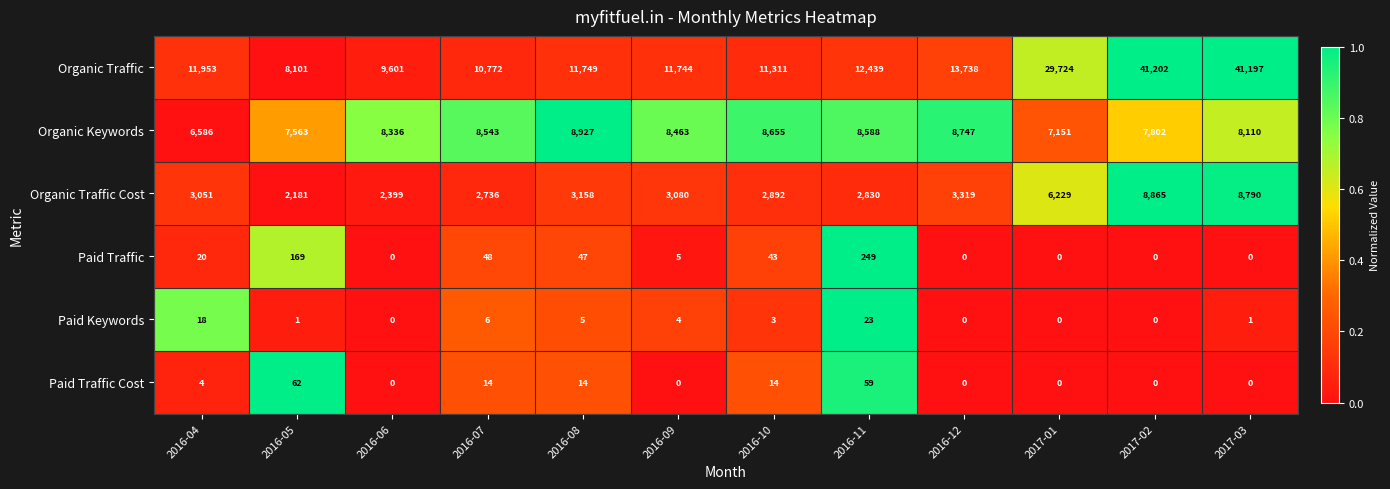

What is the maximum value for Paid Keywords?

23